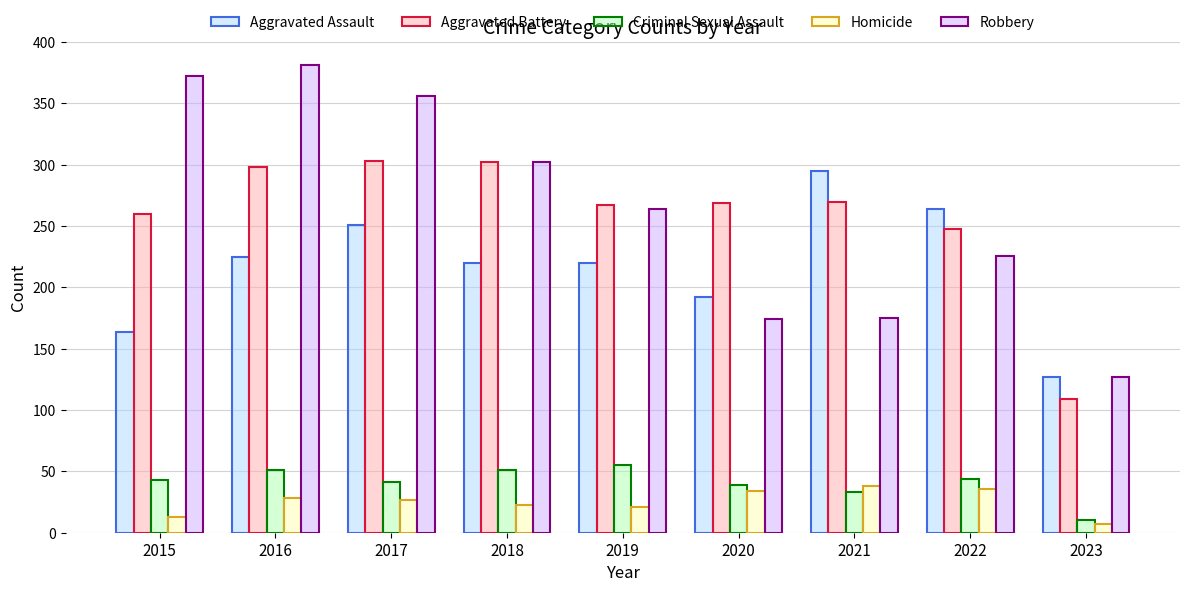

Which series has the widest spread of values?

Robbery